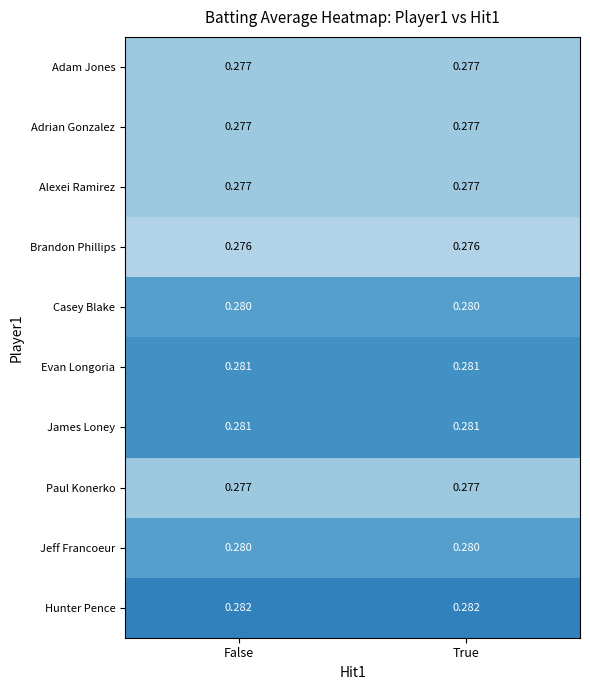

Which series has the largest total across all categories?

Hunter Pence